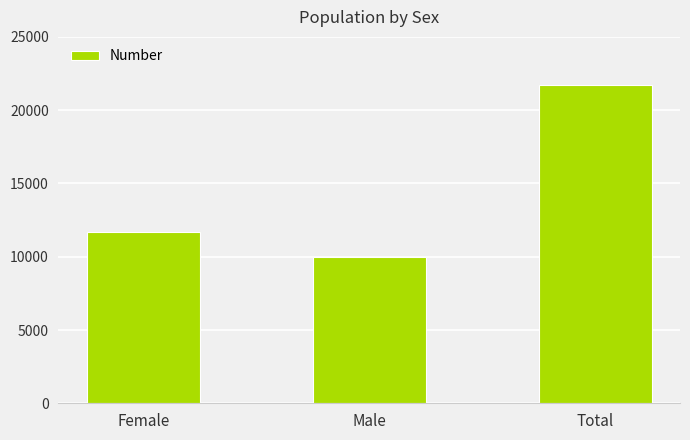

At which category does the chart reach its minimum across all series?

Male